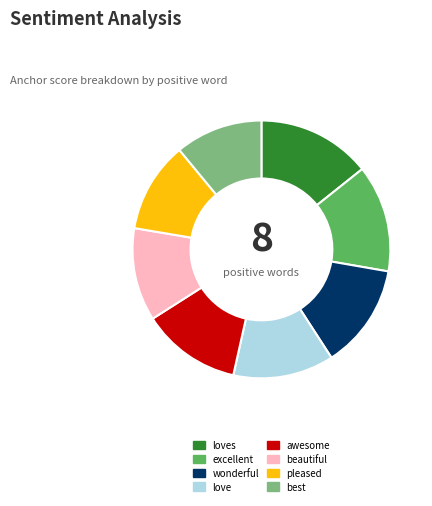

Count the number of slices in the pie.

8